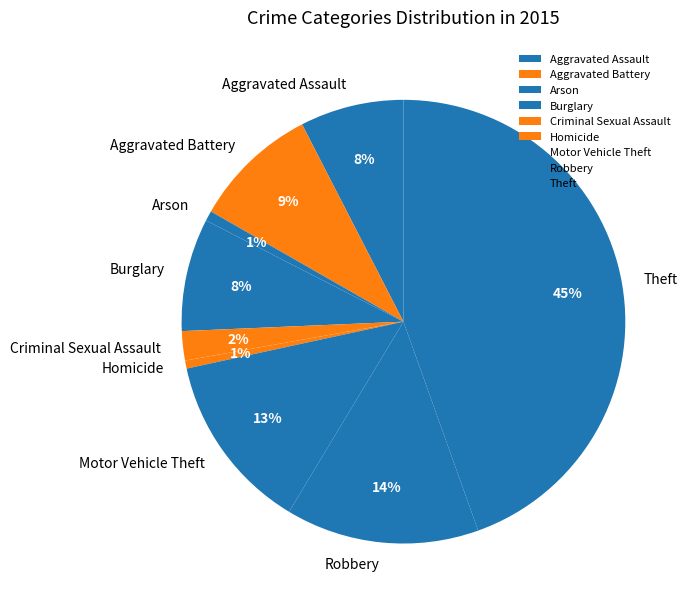

Is Homicide the majority of the pie?

No